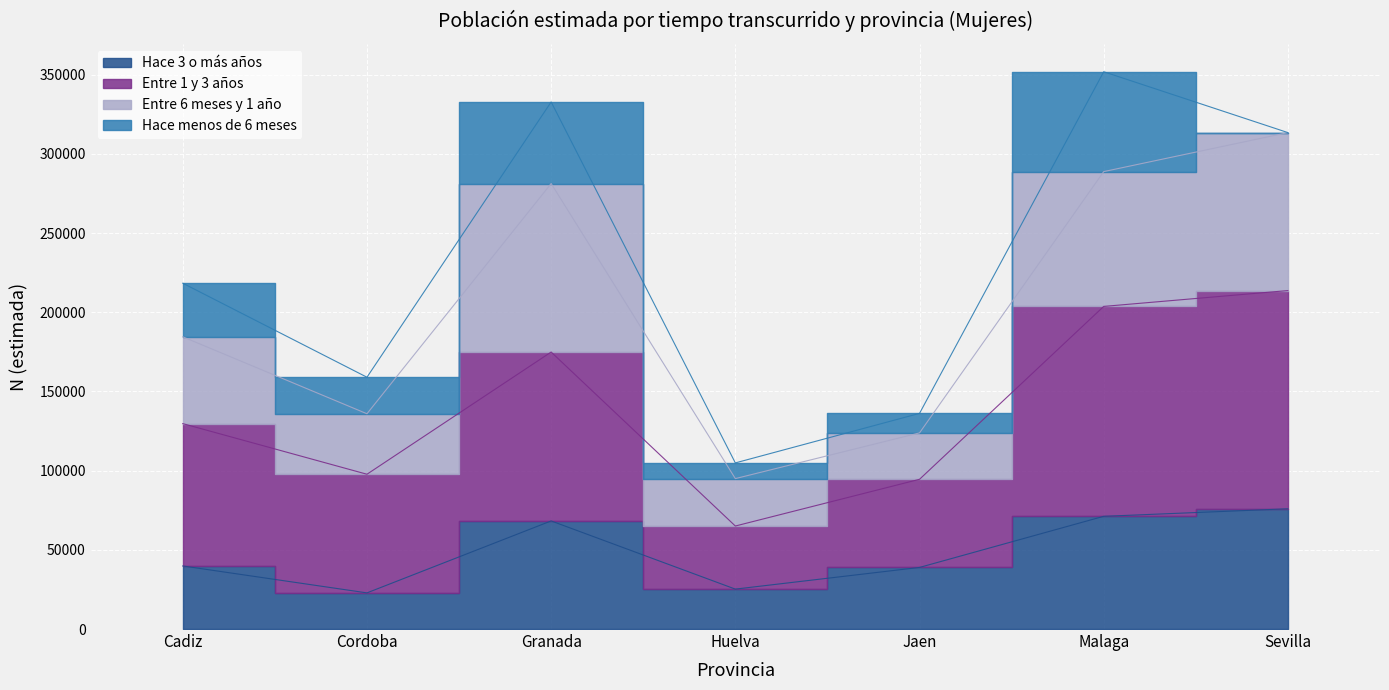

What is the label of the 3rd point from the right?

Jaen